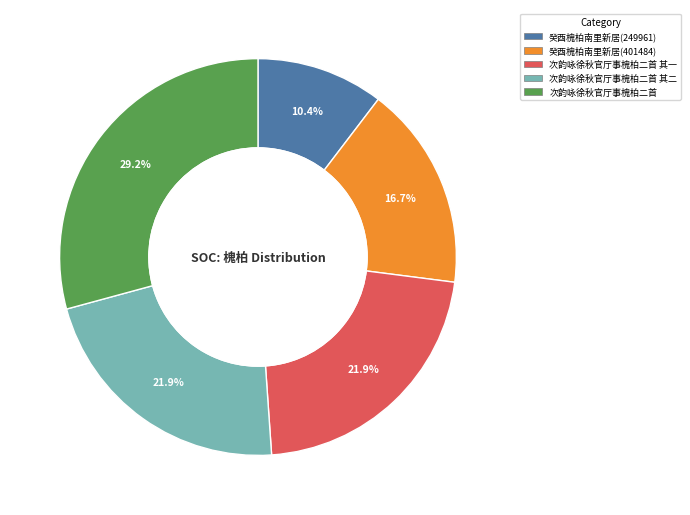

To the nearest percent, what percentage of the pie is 次韵咏徐秋官厅事槐柏二首 其二?

22%